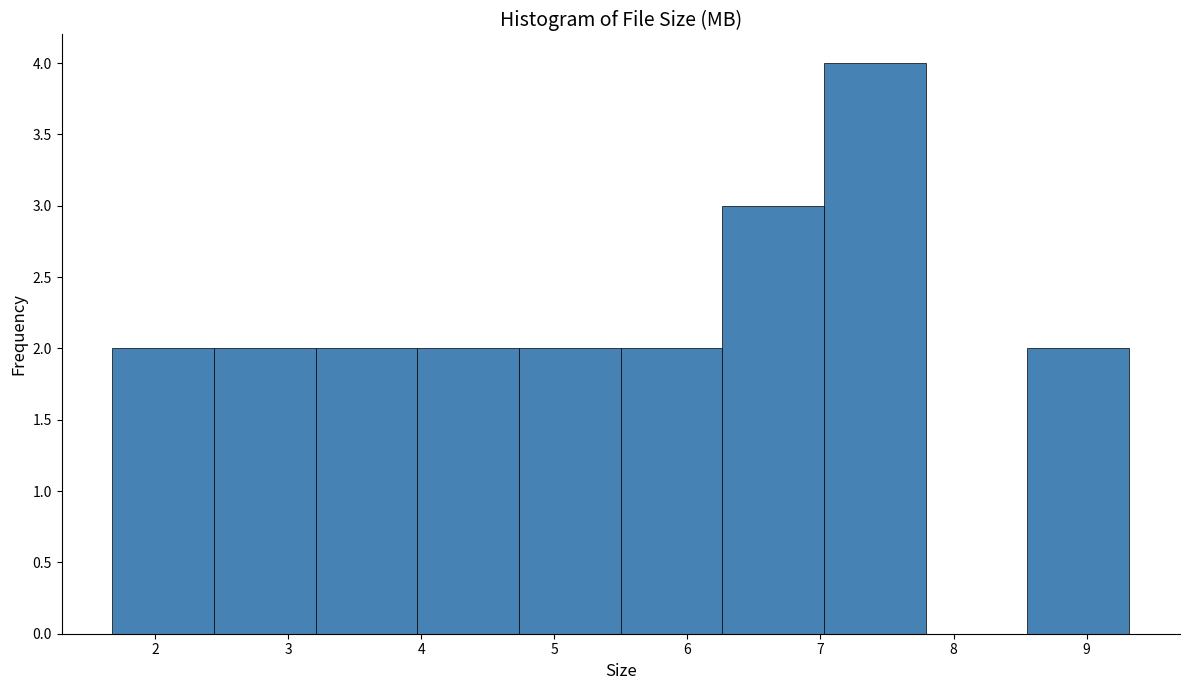

Reading left to right, transcribe this chart: for each bar, give the range it covers on the x-axis and its height. Neither the bar edges nor the heights are printed on the chart, so give them approximately, as read against the axes.

1.7 to 2.4: 2
2.4 to 3.2: 2
3.2 to 4.0: 2
4.0 to 4.7: 2
4.7 to 5.5: 2
5.5 to 6.3: 2
6.3 to 7.0: 3
7.0 to 7.8: 4
7.8 to 8.6: 0
8.6 to 9.3: 2